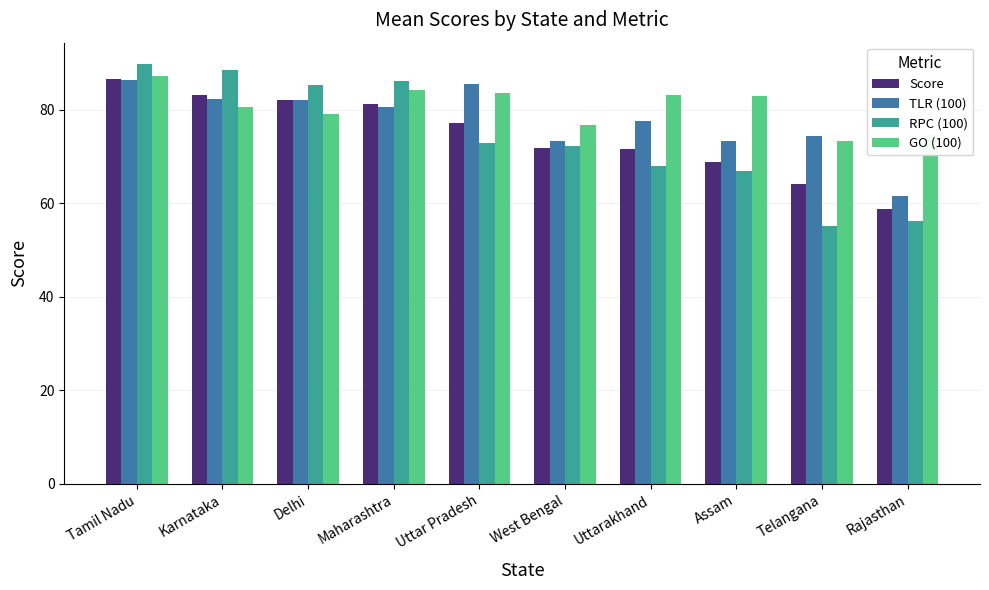

Is it true that Score equals 82.2 at Delhi?

True